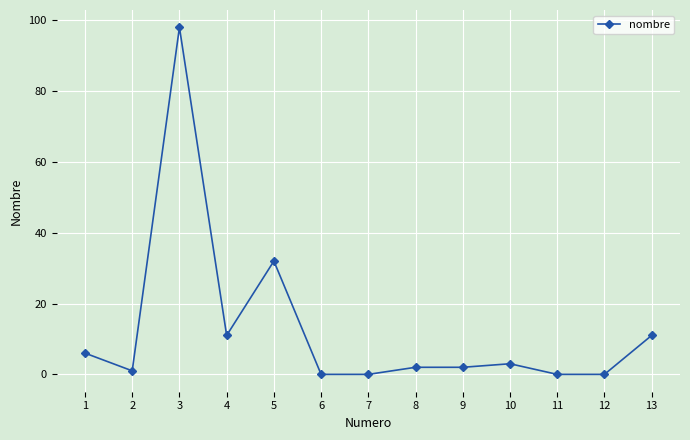

What is the maximum value shown in the chart?

98